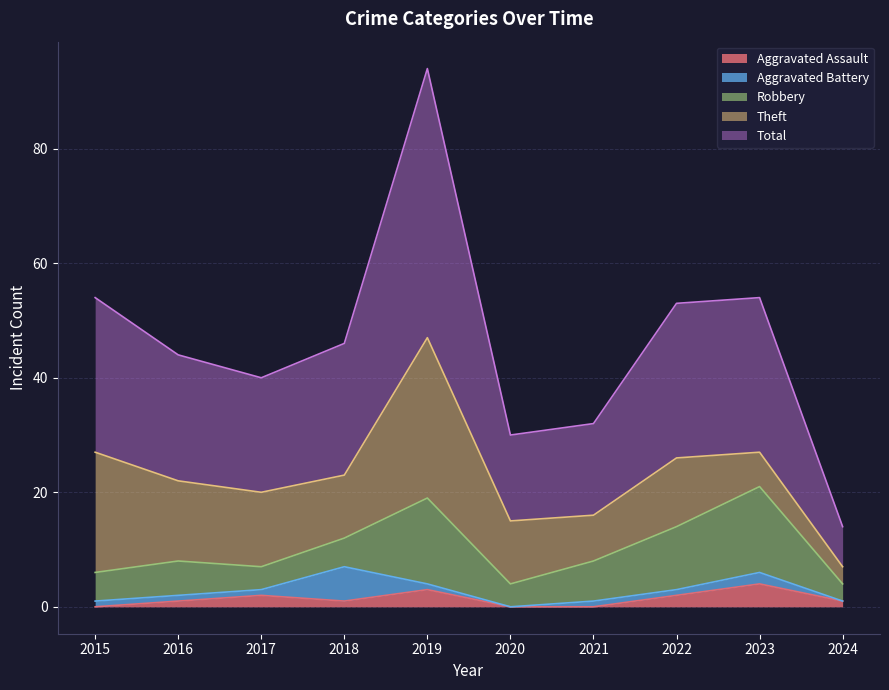

At which label does Theft reach its minimum?

2024